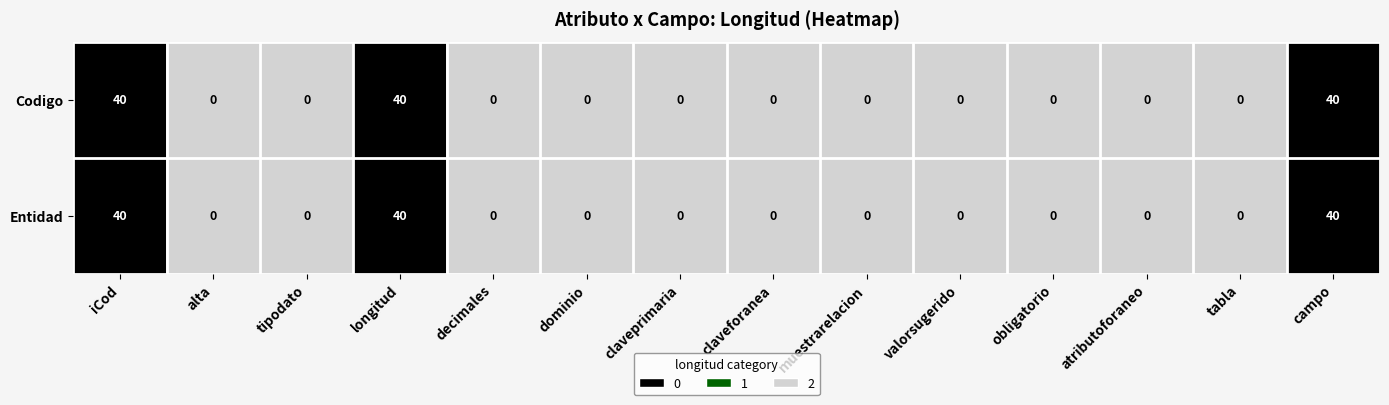

True or false: Codigo has a value of 11 at iCod.

False